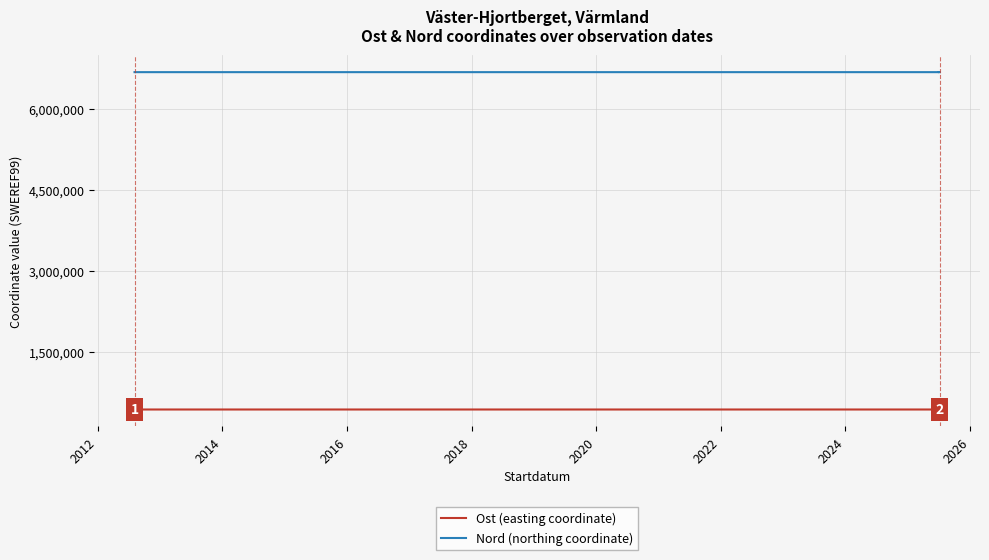

Which series has the largest range (max minus min)?

Ost (easting coordinate)